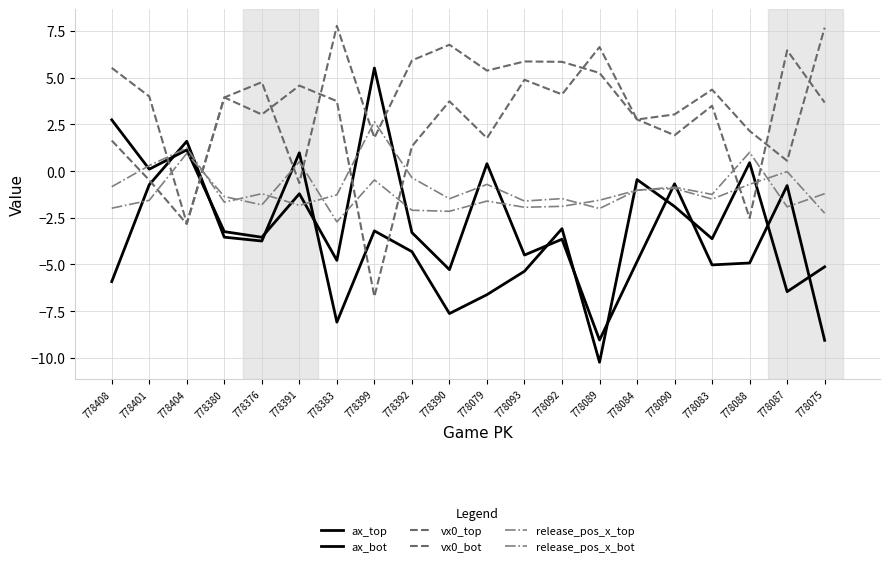

In ax_top, how many points are lower than both neighbors (excluding endpoints)?

6